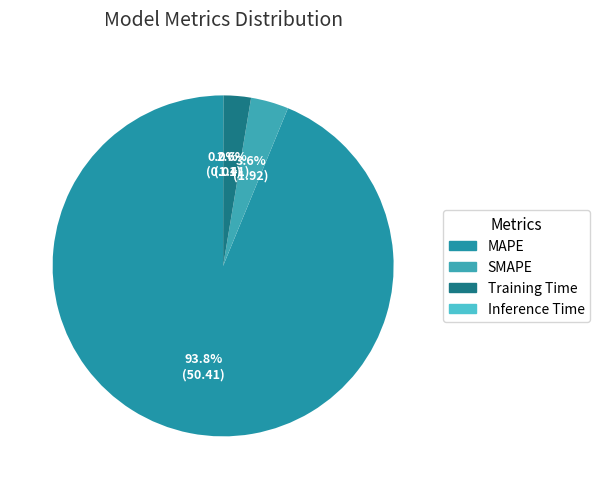

How many segments does this pie chart have?

4